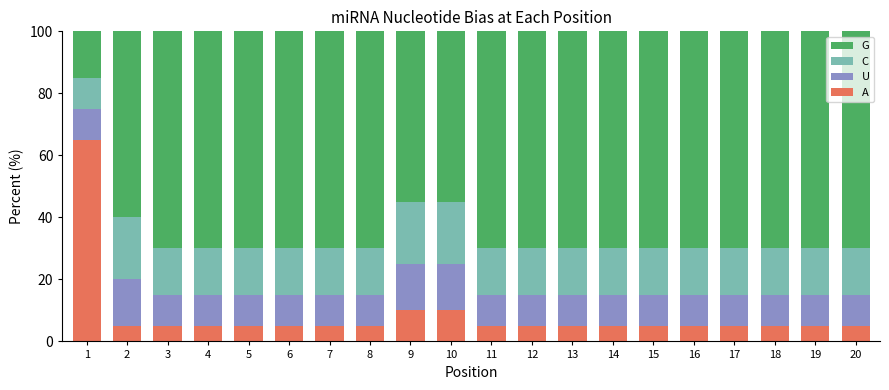

The A series shows 5 at 17. True or false?

True